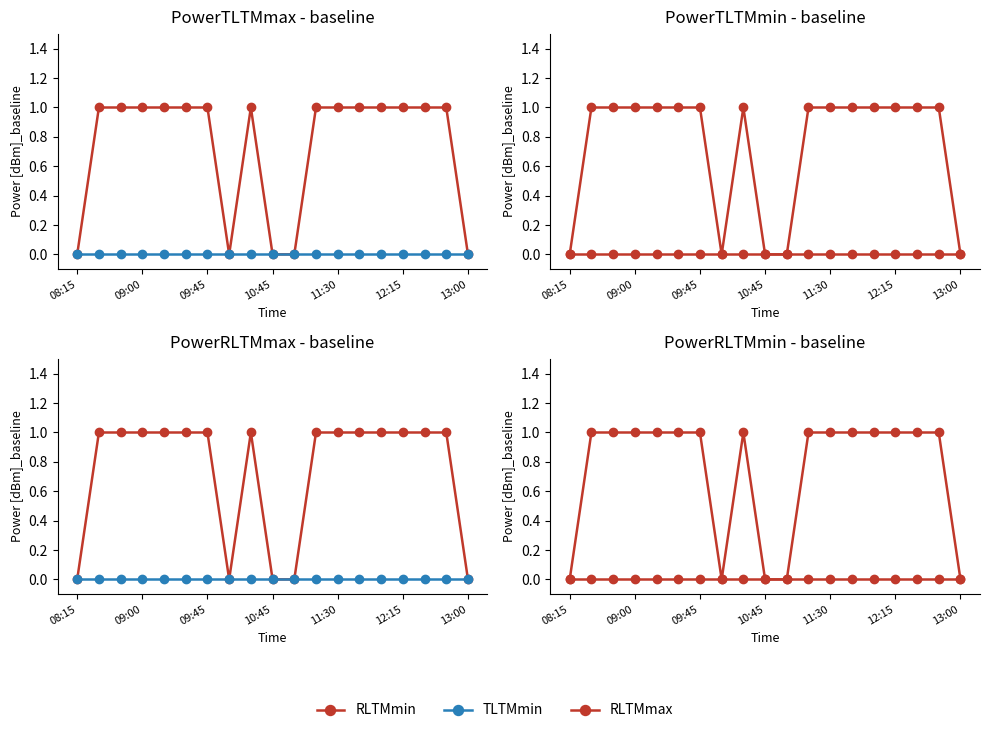

True or false: RLTMmin and TLTMmin intersect in this chart.

False